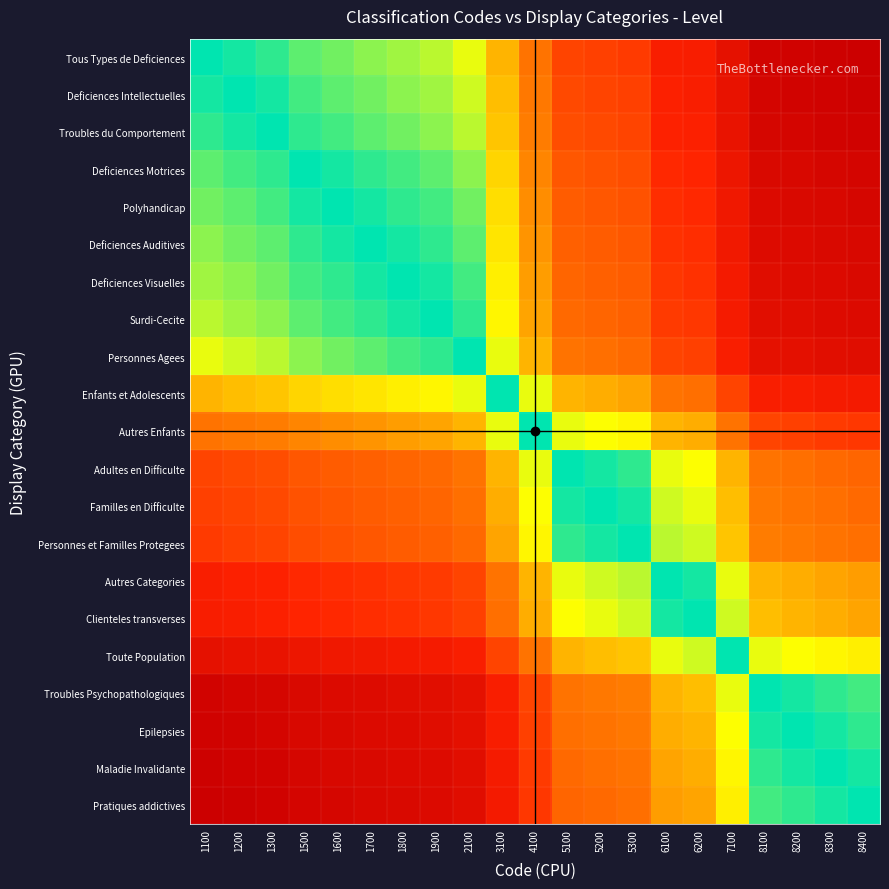

What is the spread (max minus min) of values at 6200?

0.5